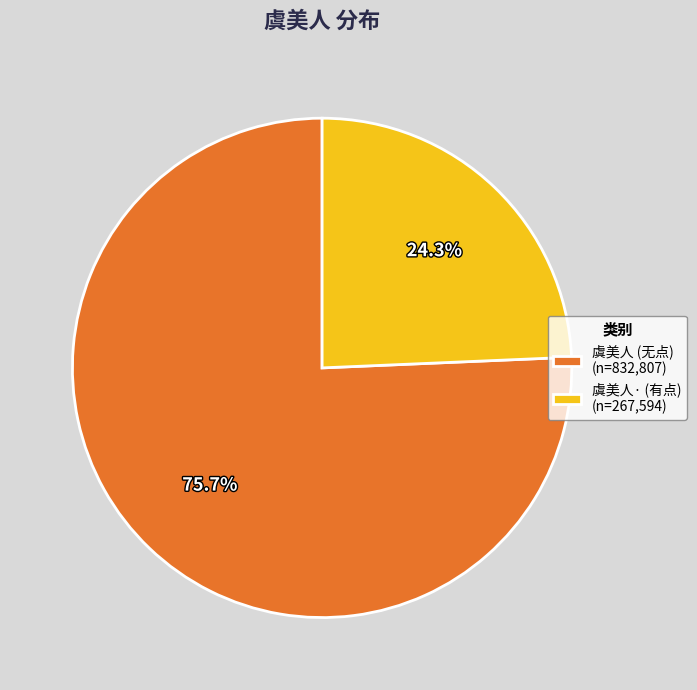

Rank the categories by value from lowest to highest.

虞美人· (有点) (n=267,594), 虞美人 (无点) (n=832,807)